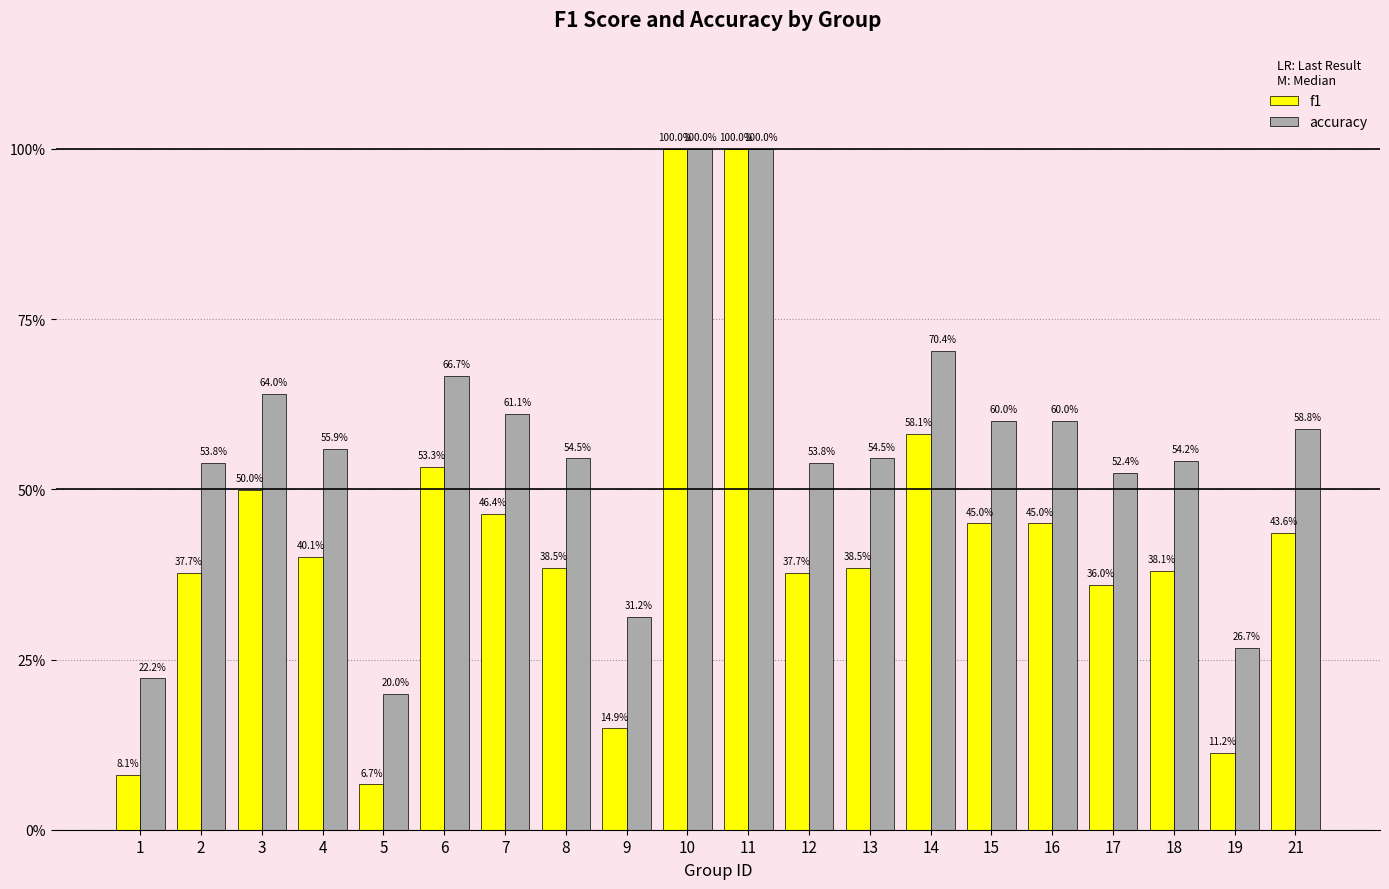

Which series has the widest spread of values?

f1